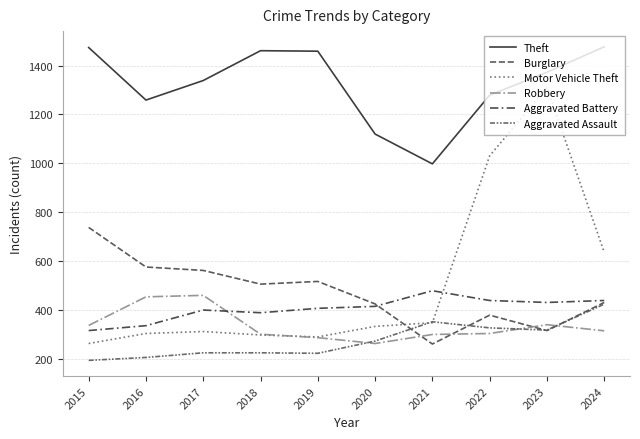

Which series has the widest spread of values?

Motor Vehicle Theft